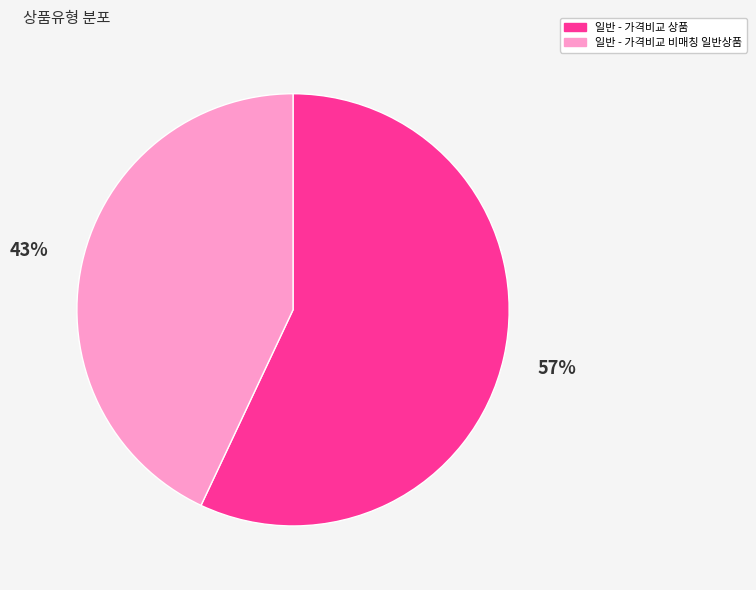

Is the sum of 일반 - 가격비교 비매칭 일반상품 and 일반 - 가격비교 상품 greater than half?

Yes